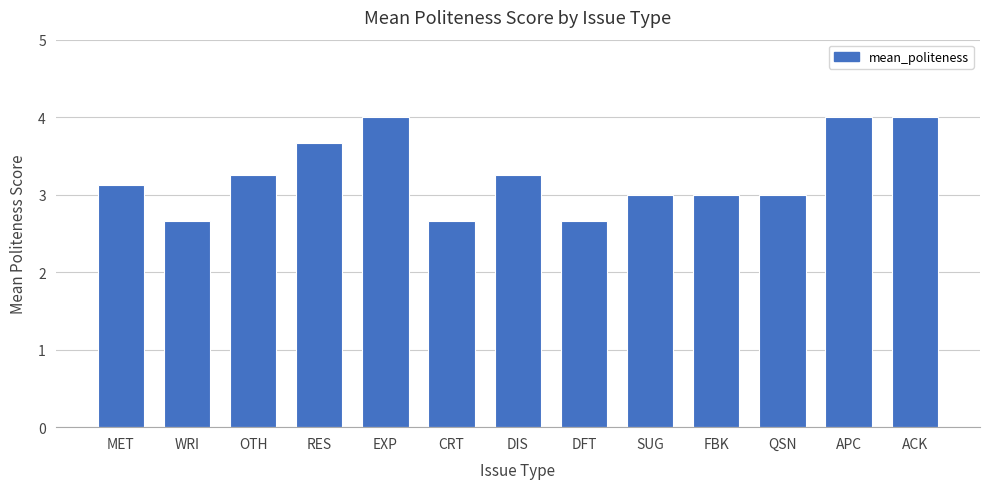

What is the sum of the values at SUG and CRT?

5.7